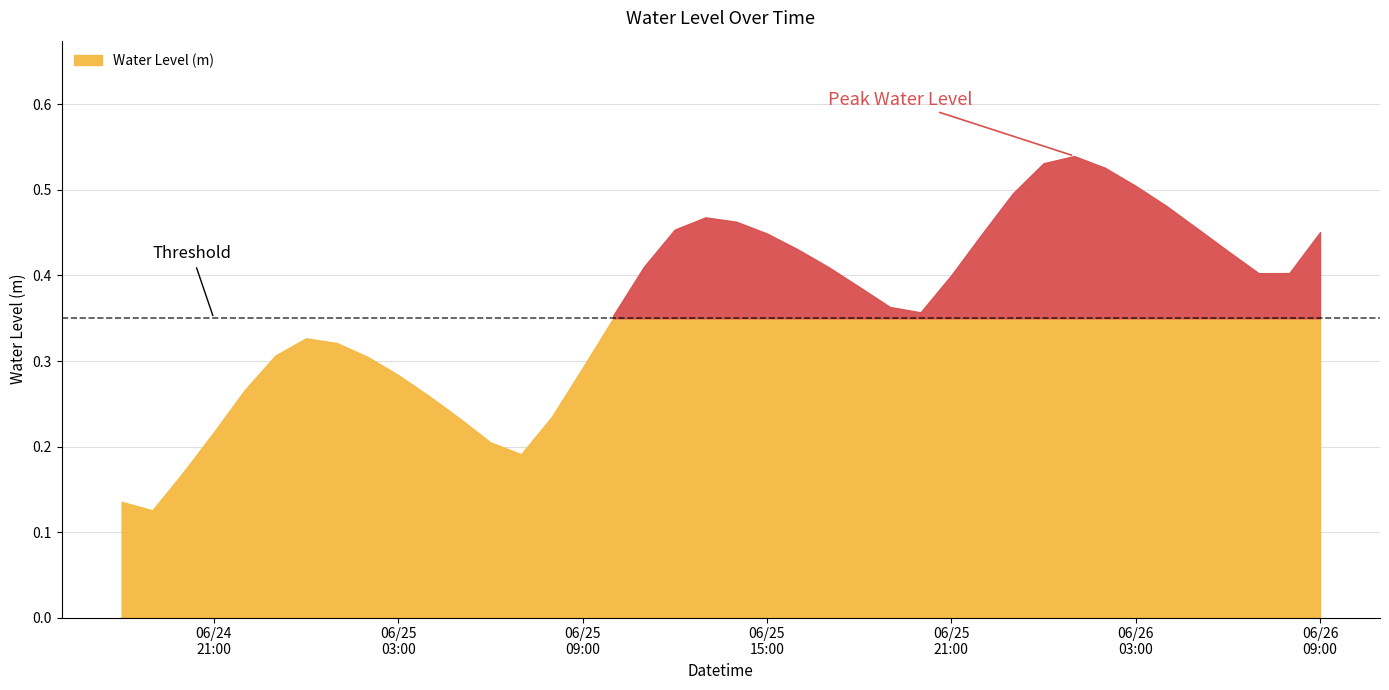

Where is the first local minimum?

2024-06-24 19:00:00